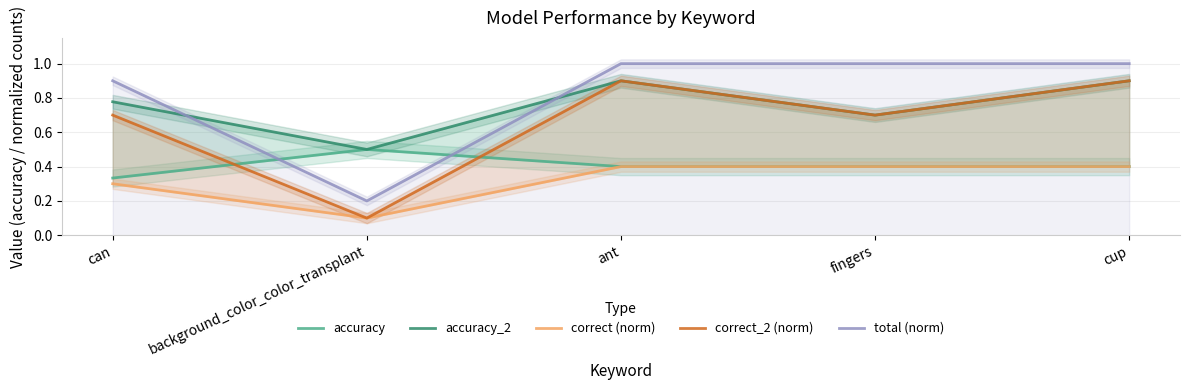

How many categories are shown in the chart?

5